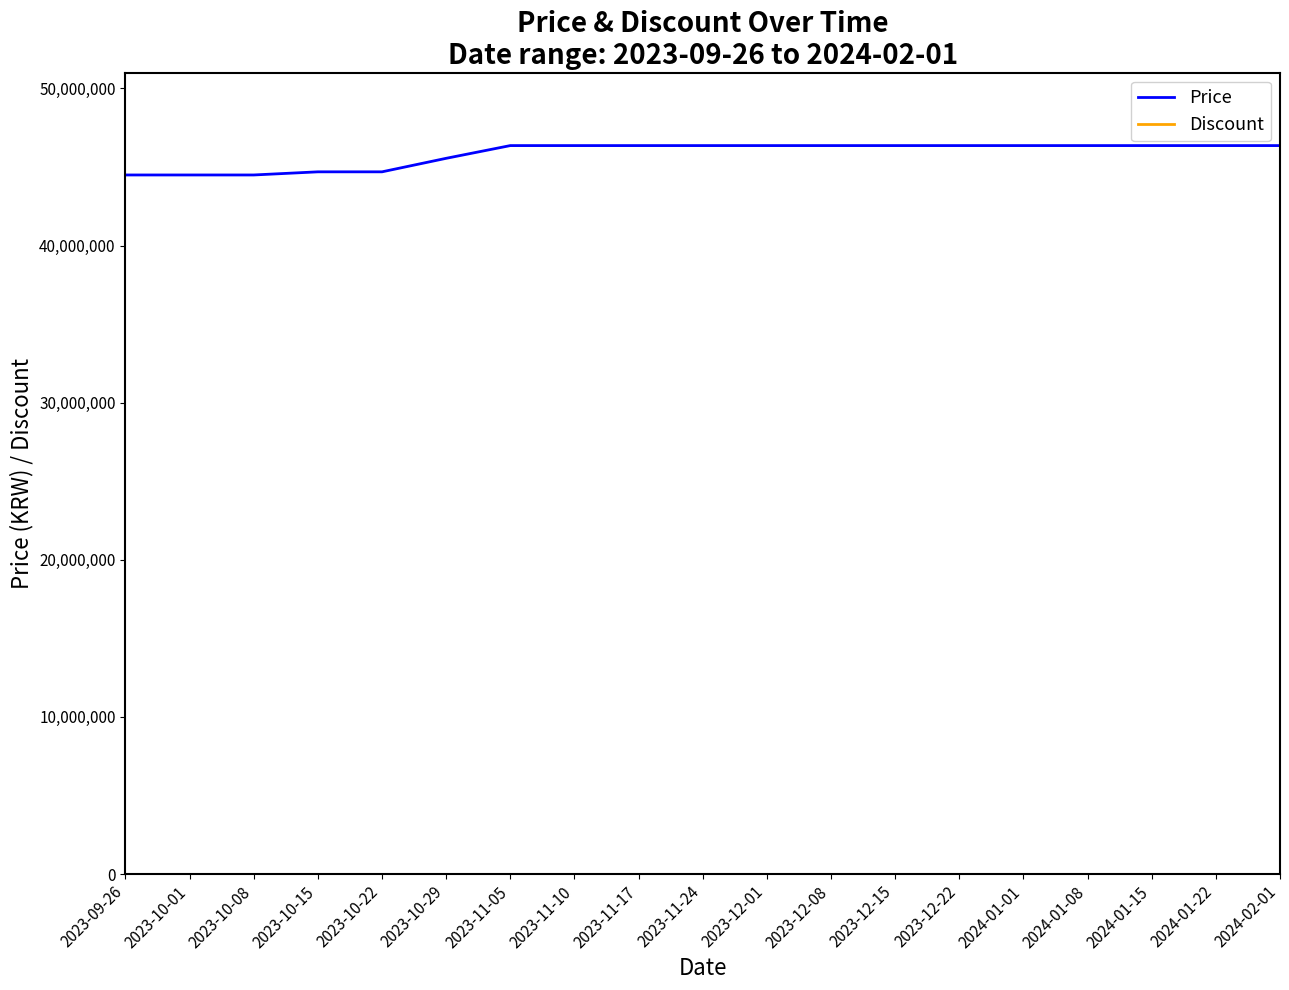

Which series has the largest total across all categories?

Price